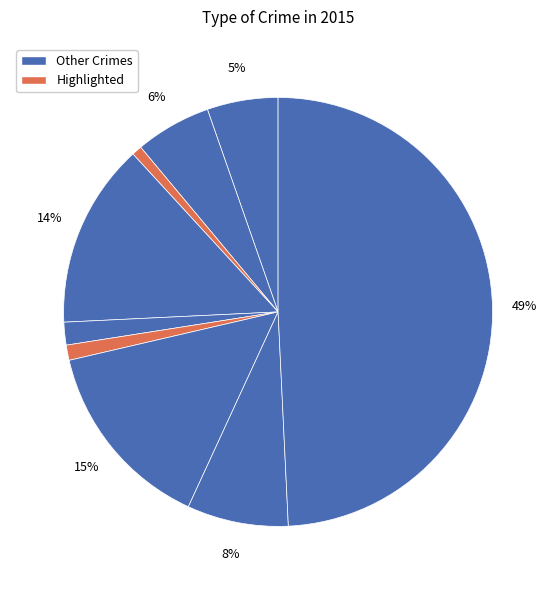

How many segments does this pie chart have?

9